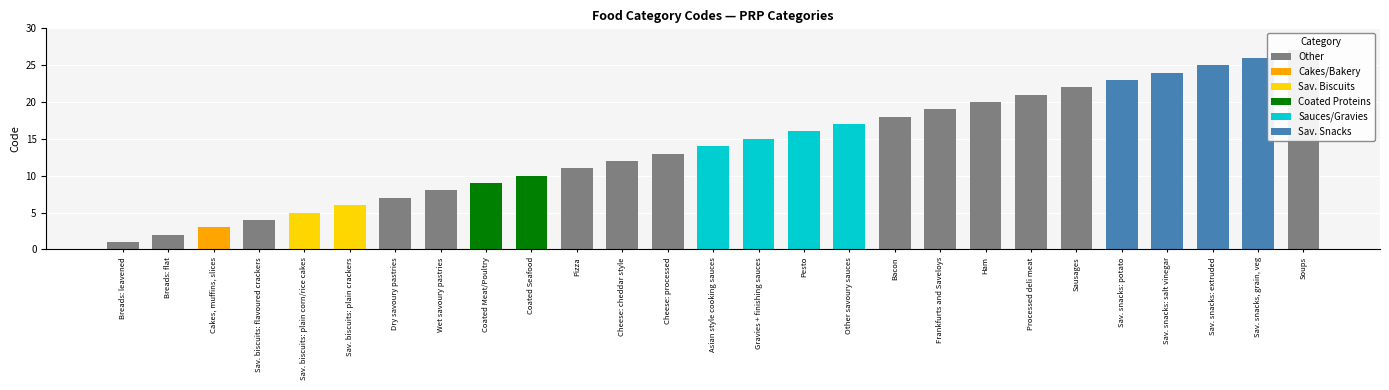

At which category does the chart reach its peak across all series?

Soups